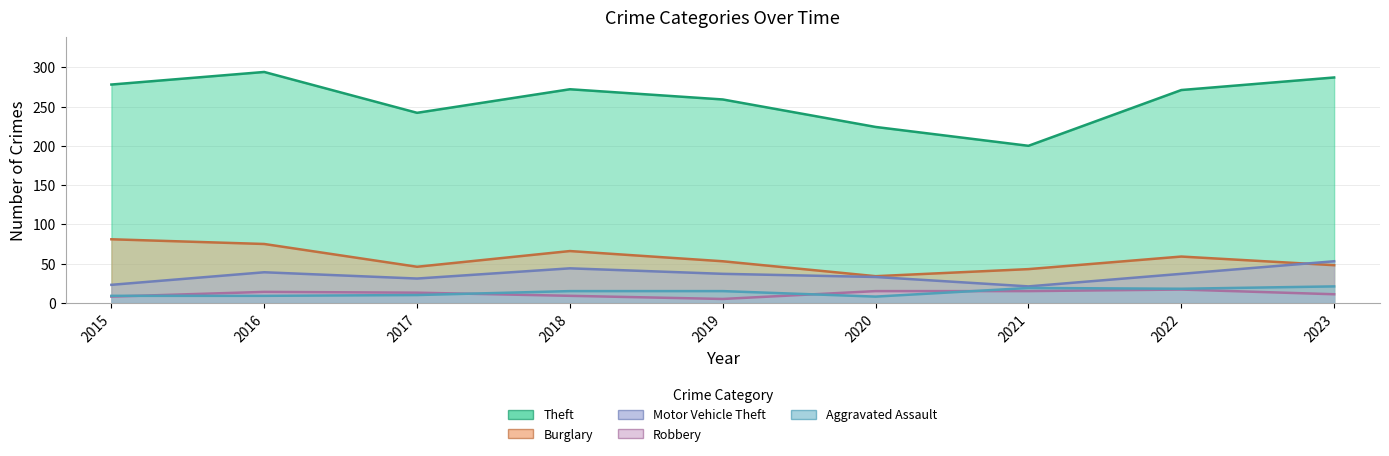

Which series has the largest total across all categories?

Theft